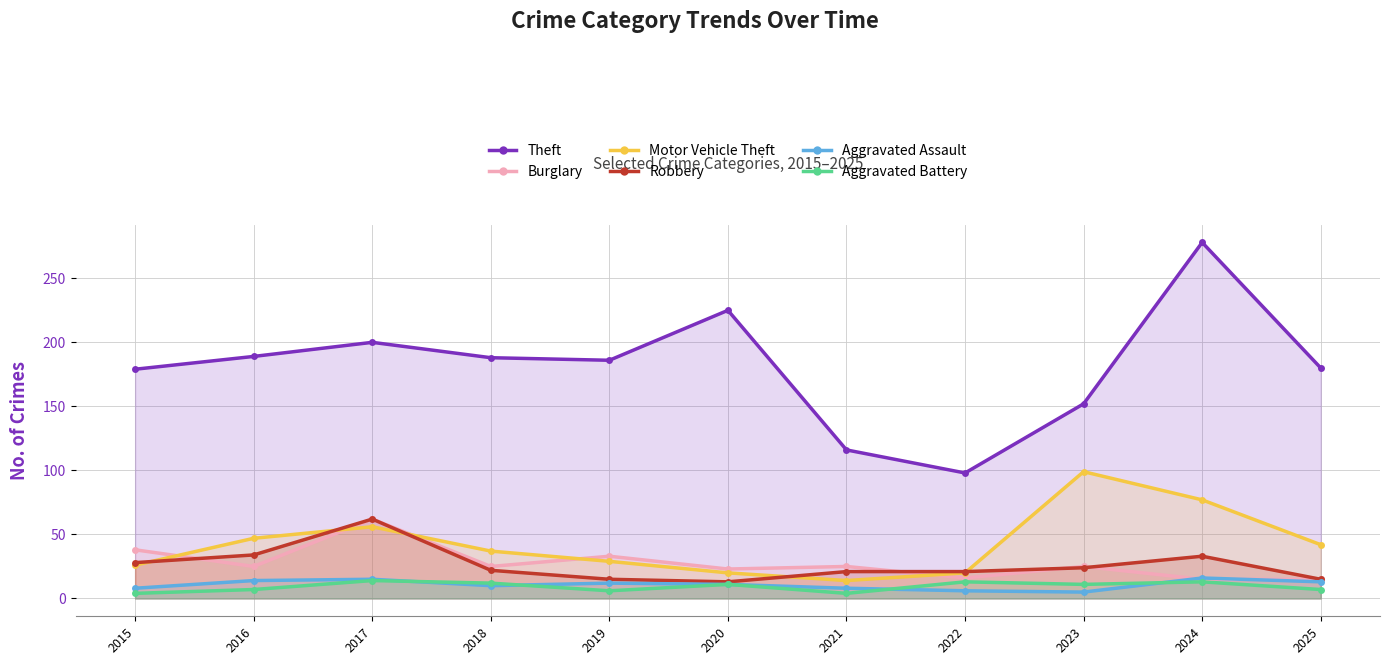

What is the average value of the Burglary series?

27